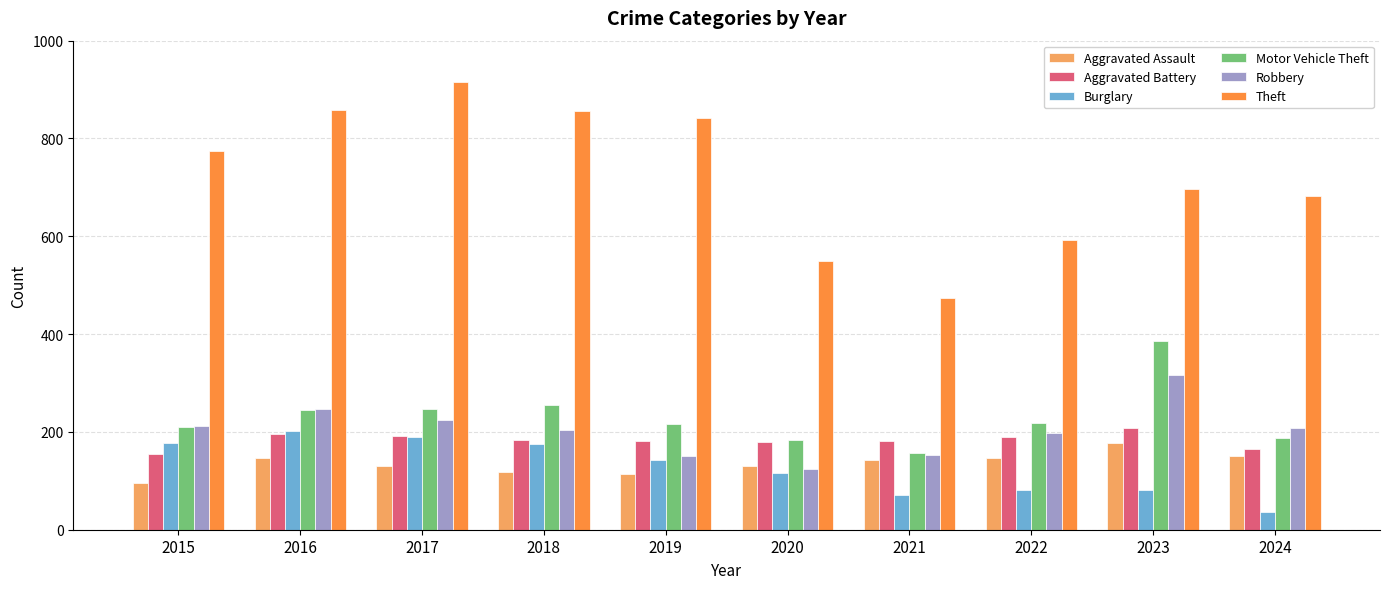

Which category has the highest value in the Burglary series?

2016